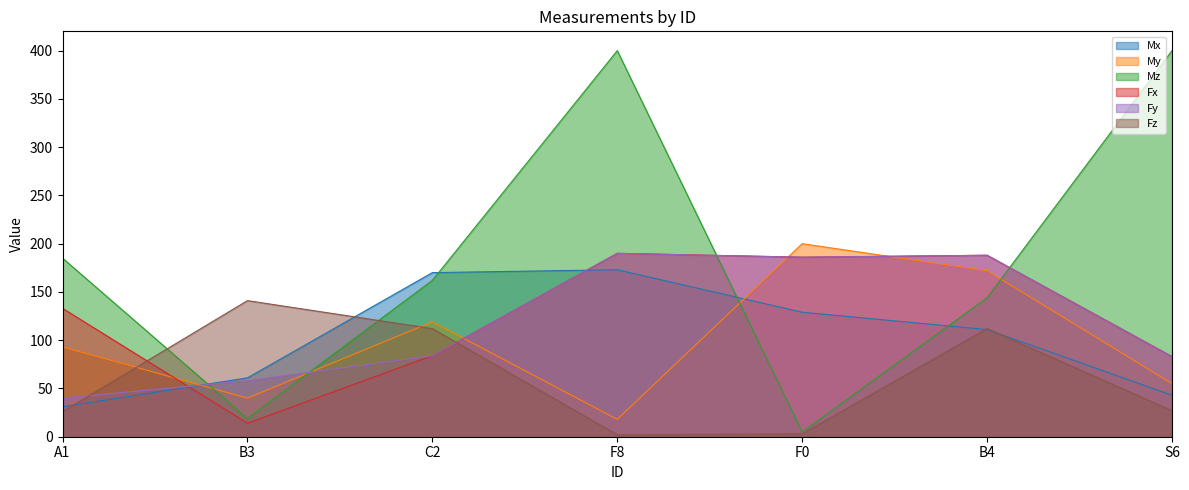

List the labels in order of Fy value, largest first.

F8, B4, F0, C2, S6, B3, A1